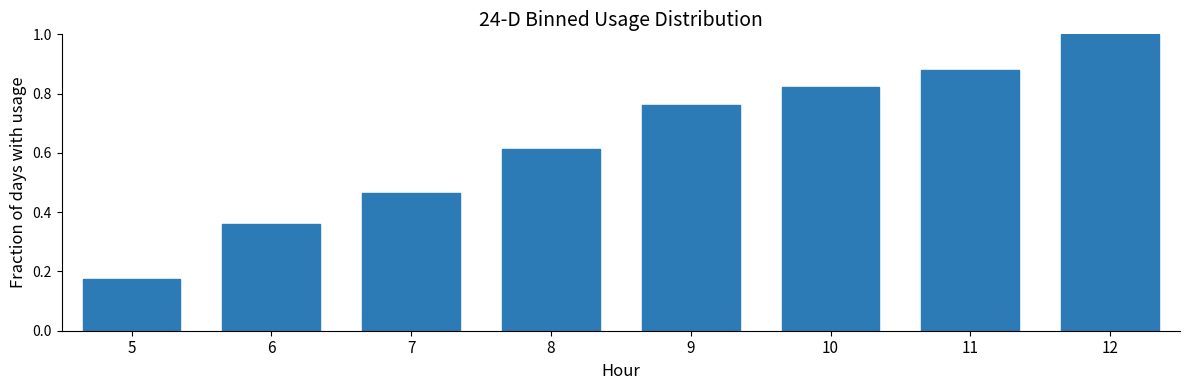

Is it true that the value at 5 is 0.0?

False